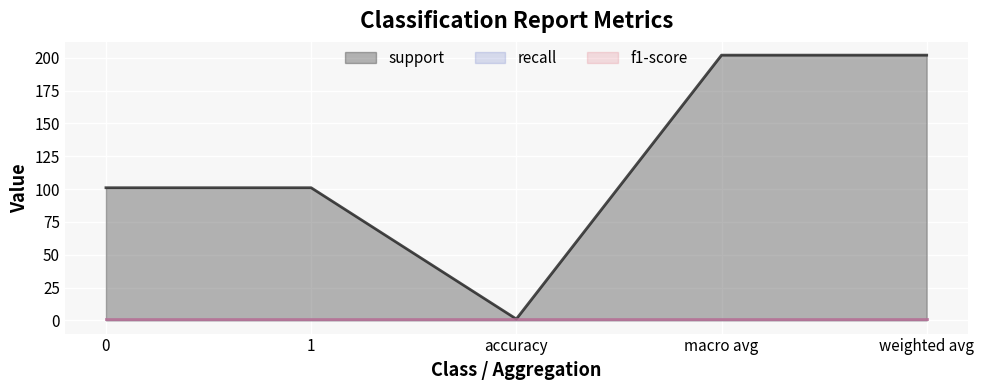

Reading left to right, extract all data points from this chart.

support: 0=101	1=101	accuracy=1	macro avg=202	weighted avg=202
recall: 0=1	1=1	accuracy=1	macro avg=1	weighted avg=1
f1-score: 0=1	1=1	accuracy=1	macro avg=1	weighted avg=1